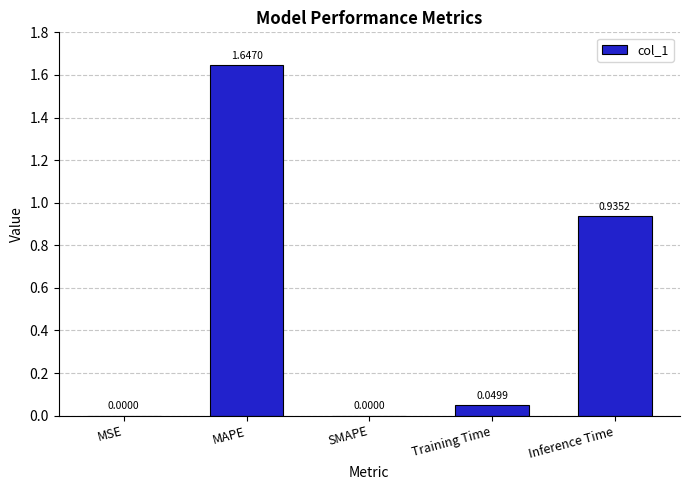

At which category does the chart reach its peak across all series?

MAPE